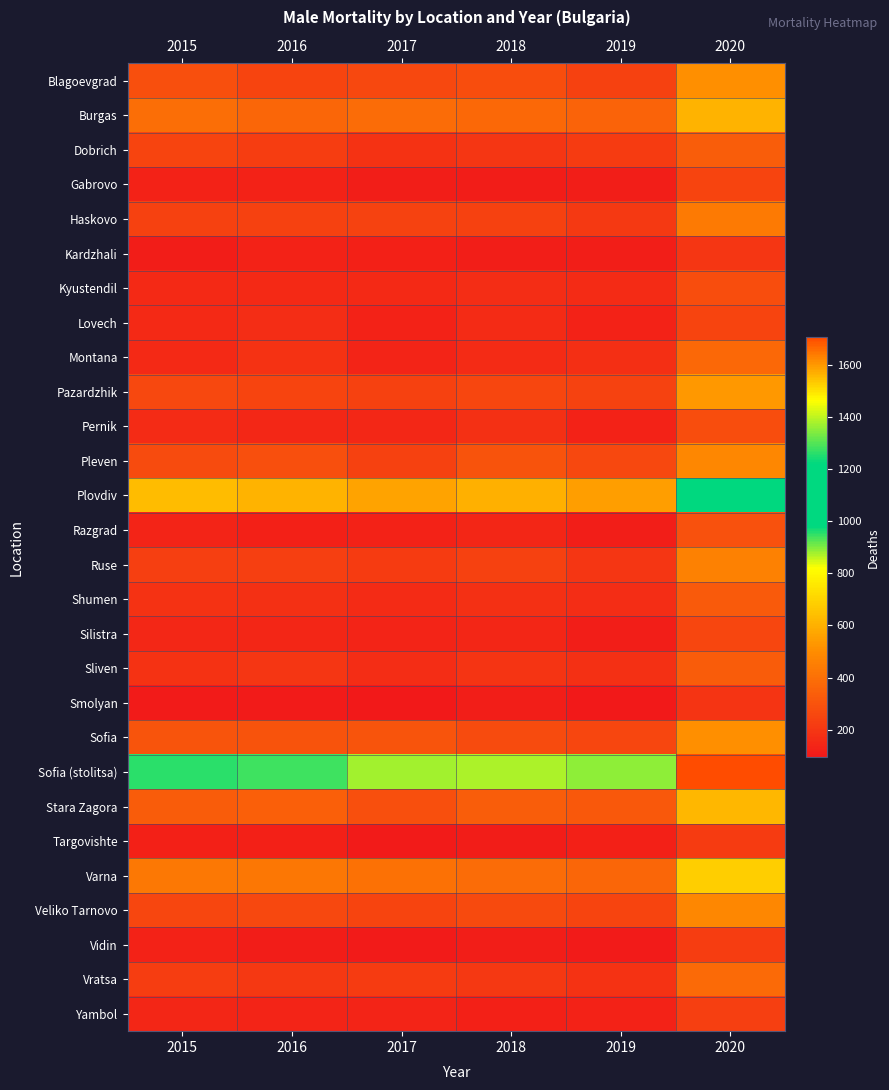

What is the greatest value displayed?

1704